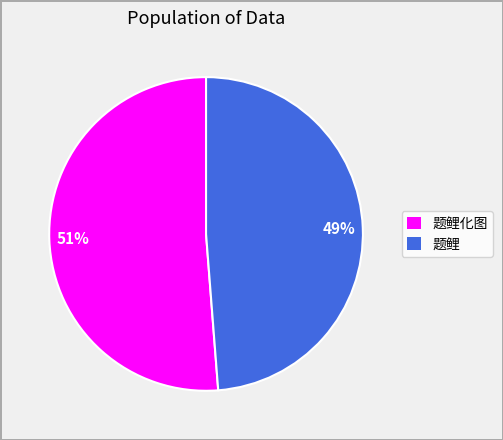

Is the sum of 题鲤化图 and 题鲤 greater than half?

Yes